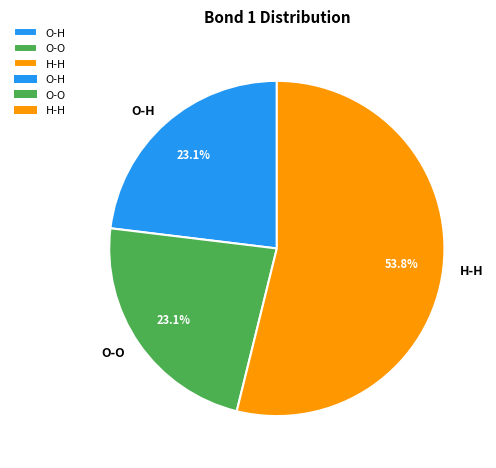

To the nearest percent, what is the difference between the O-H and H-H slice percentages?

31%